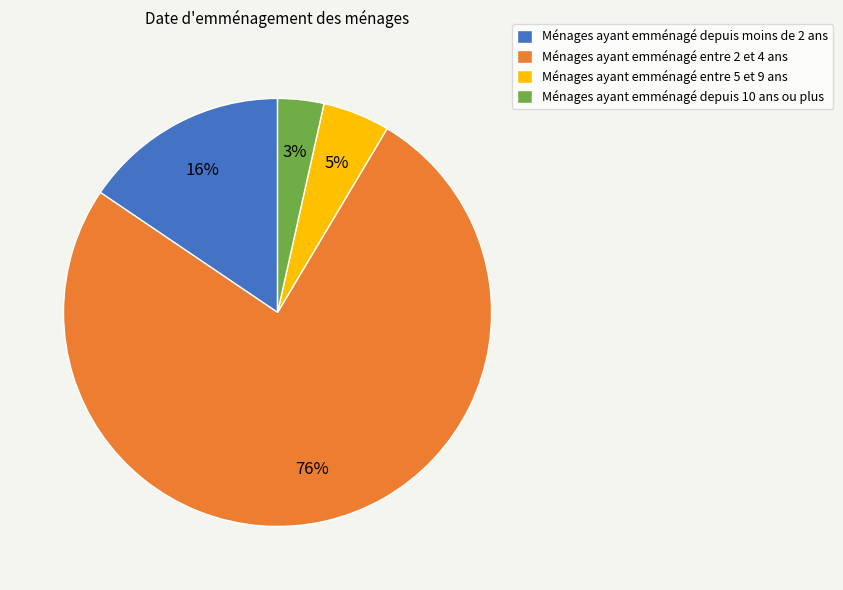

How many segments does this pie chart have?

4